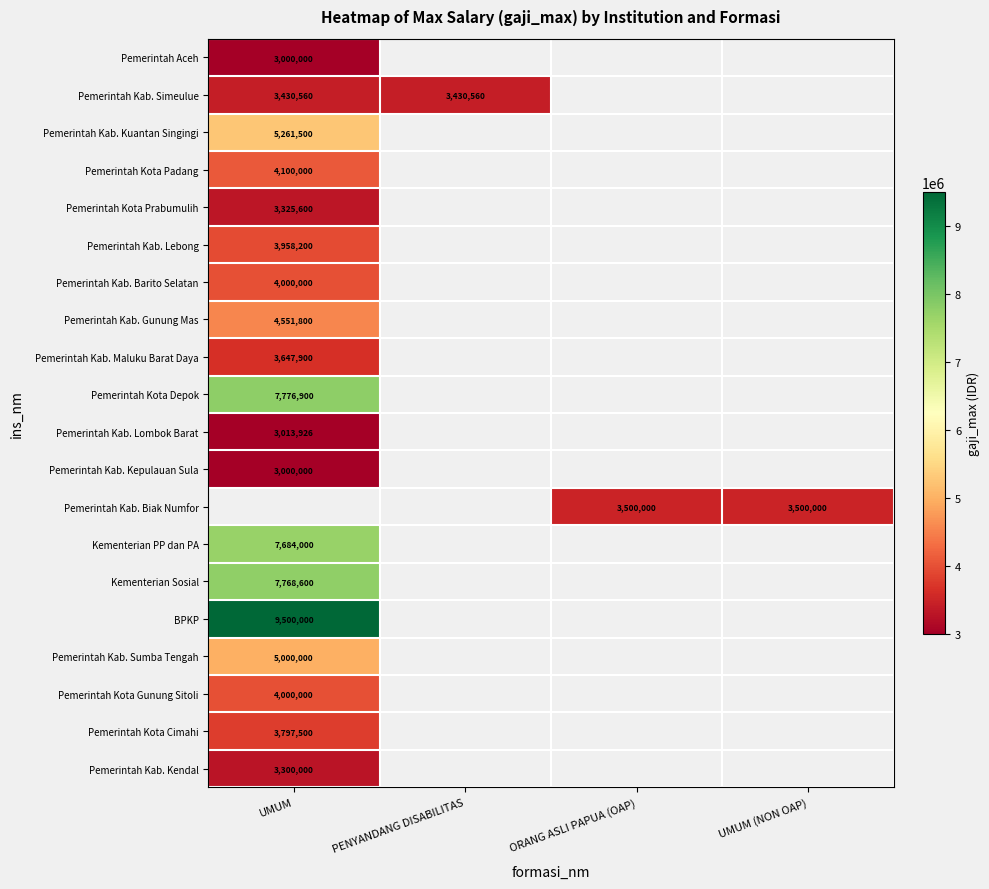

Count the number of categories in the chart.

4